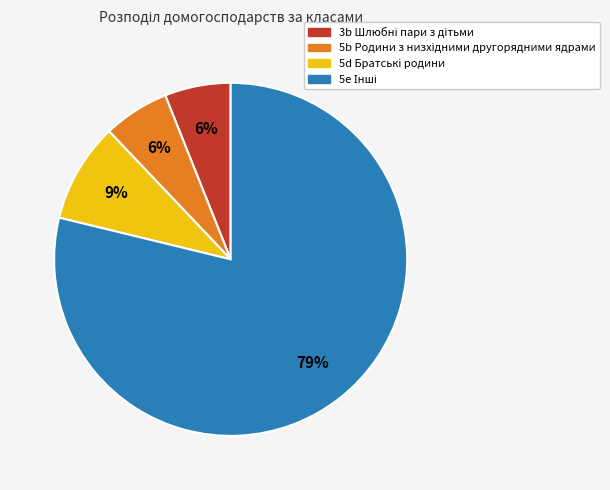

To the nearest percent, what is the average slice percentage?

25%